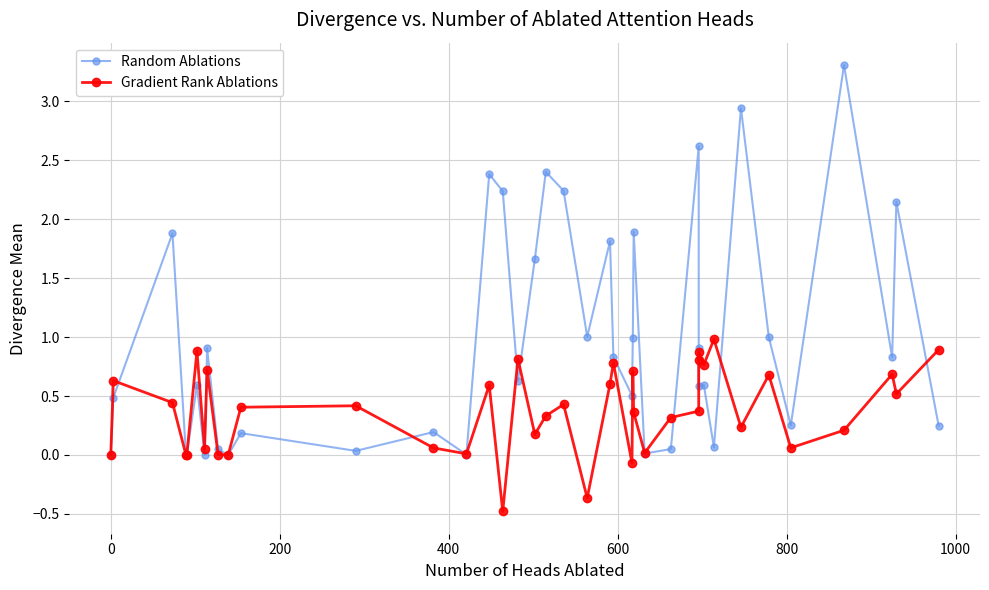

At how many categories does at least one series exceed 1?

14